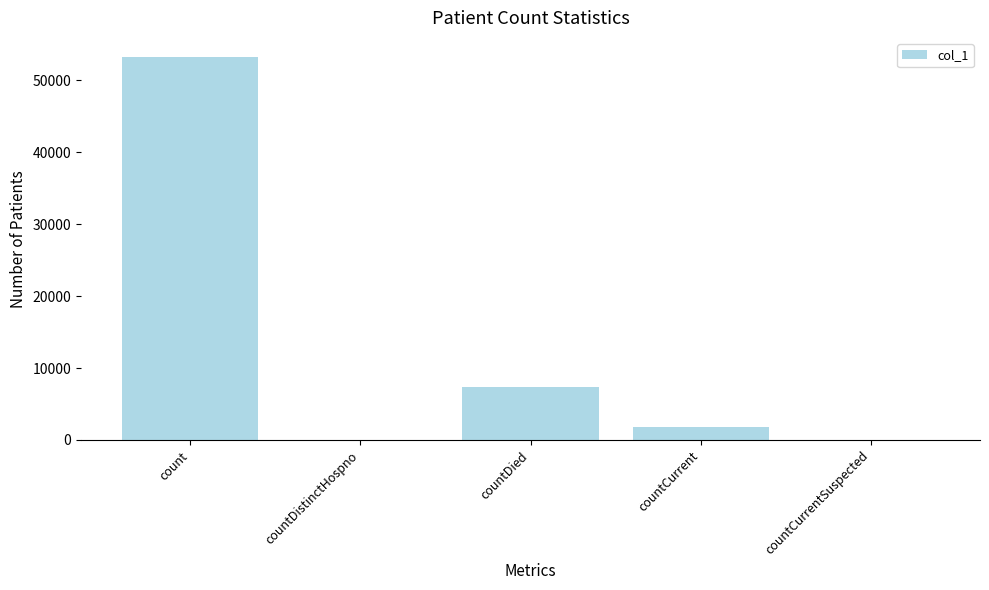

What is the sum of the values at countCurrent and countDied?

9135